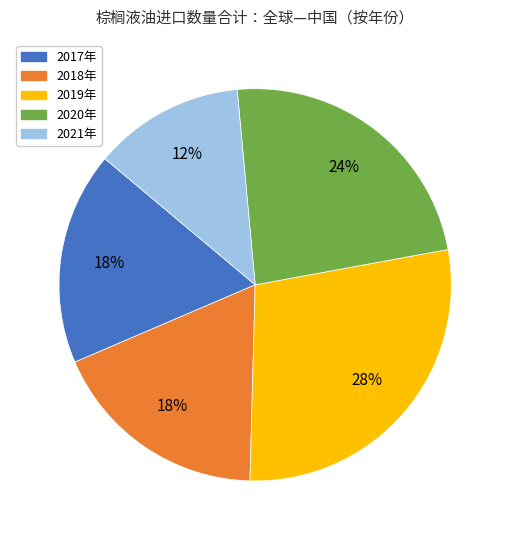

Count the number of slices in the pie.

5